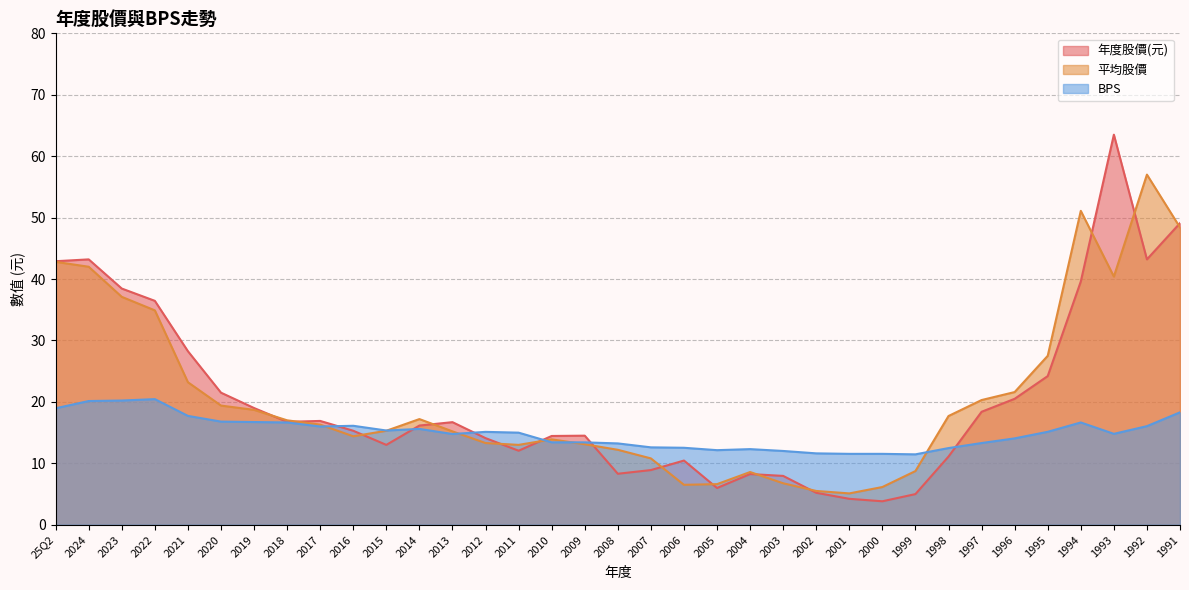

Does the chart display data point markers on the line(s)?

No